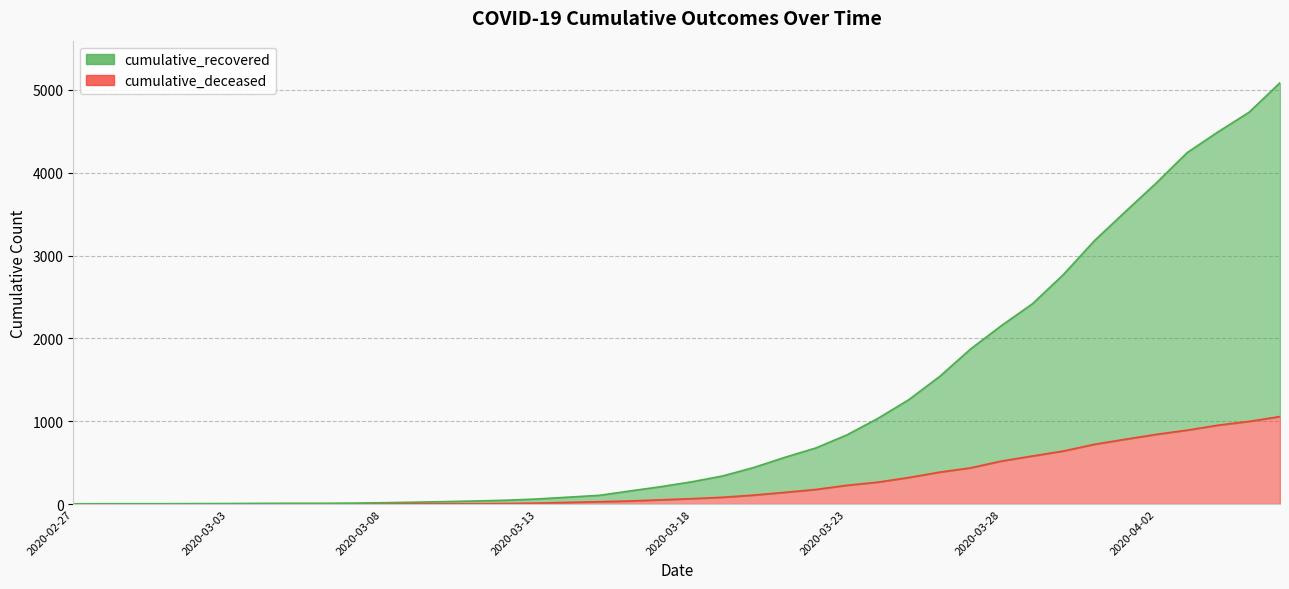

At which category does the chart reach its peak across all series?

2020-04-06